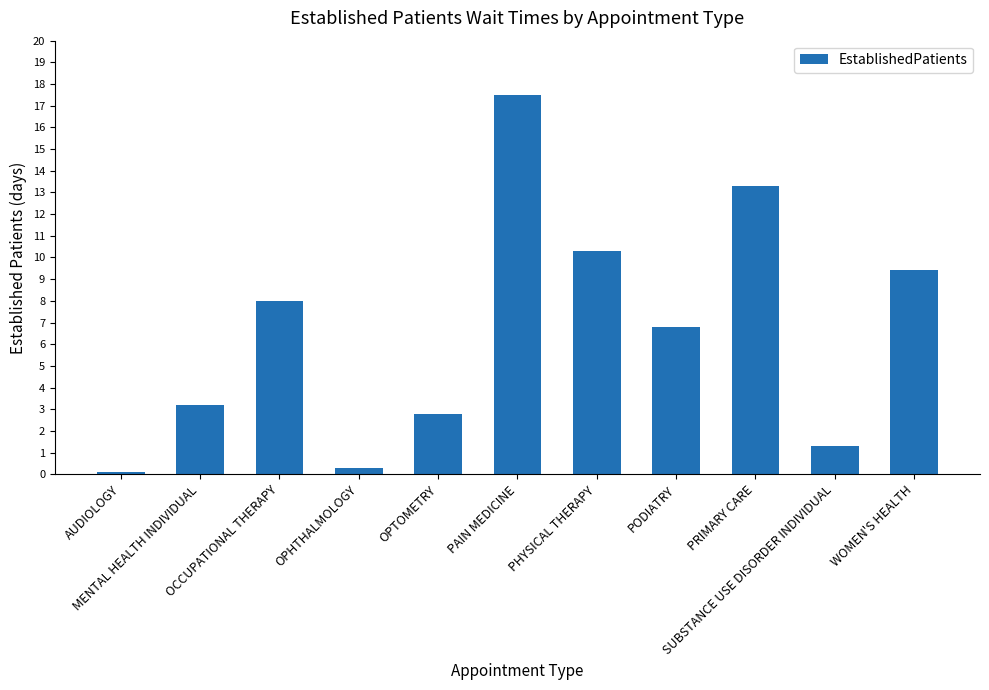

What is the smallest value displayed?

0.1